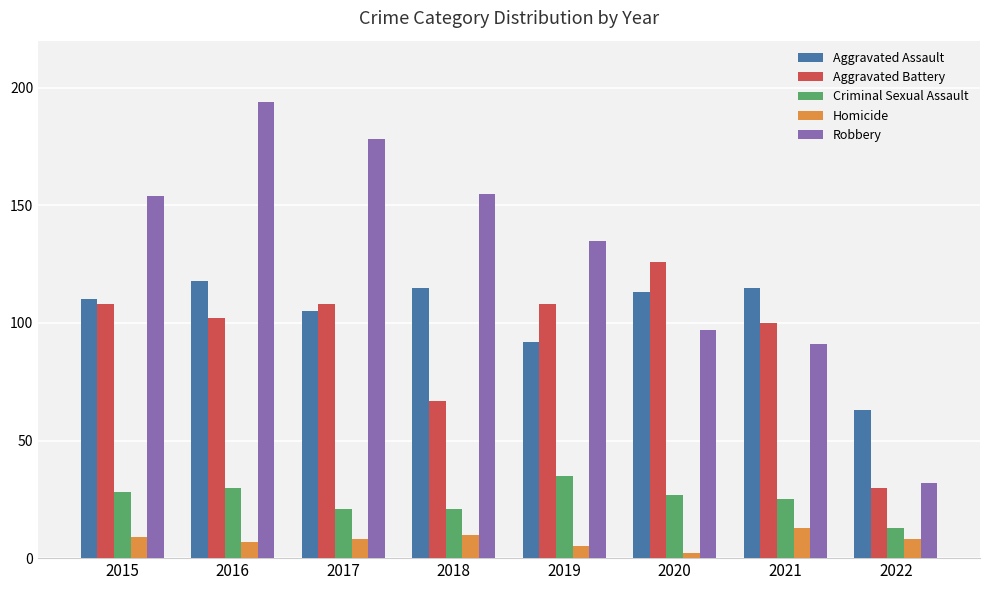

Where does the Aggravated Assault series first go above 113?

2016